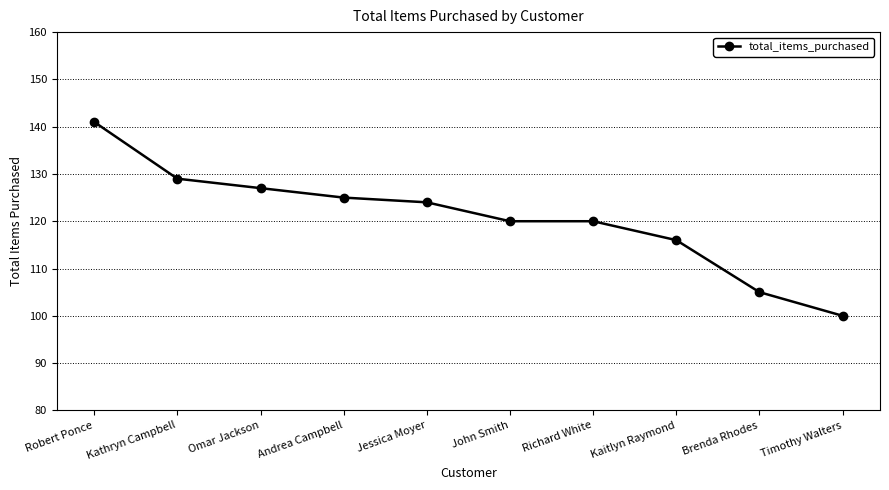

True or false: the data shows 177 at Omar Jackson.

False